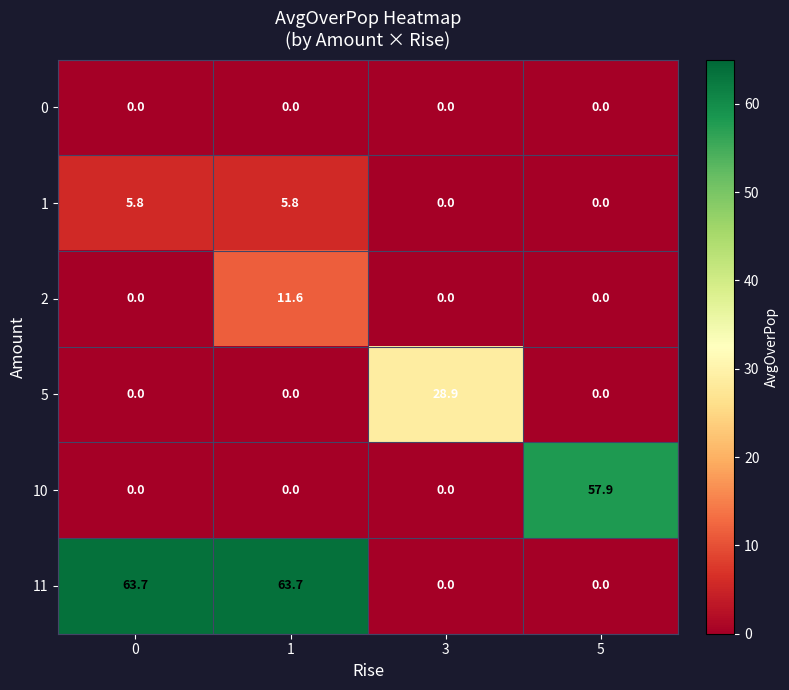

Which series has the largest total across all categories?

11